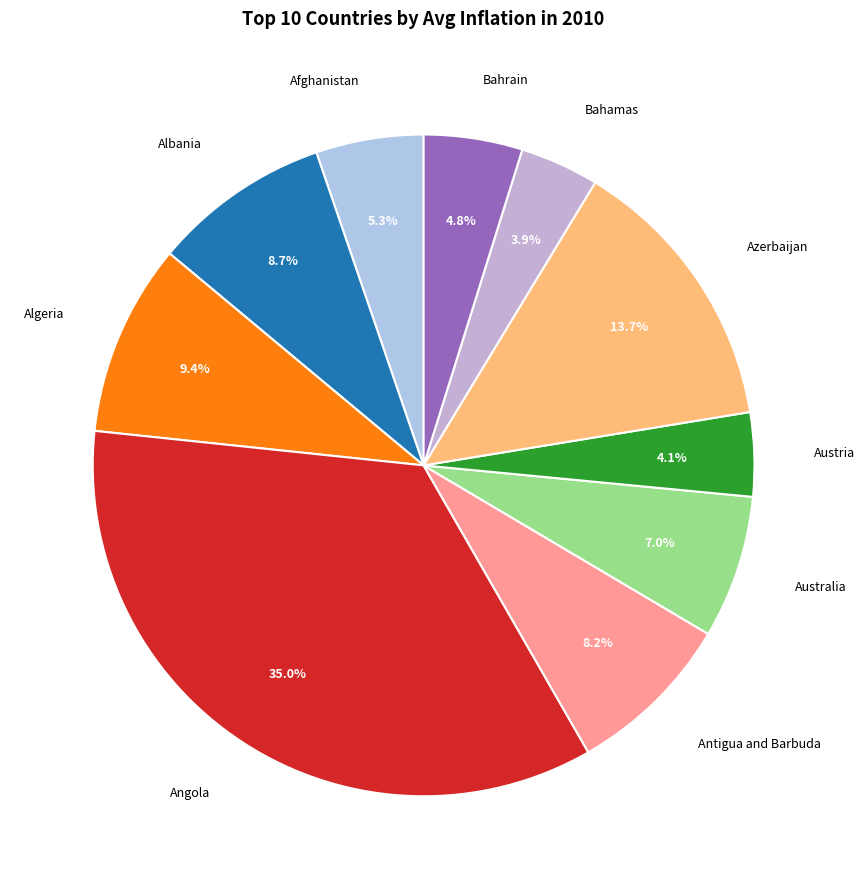

The Antigua and Barbuda slice represents 8% of the pie. True or false?

True